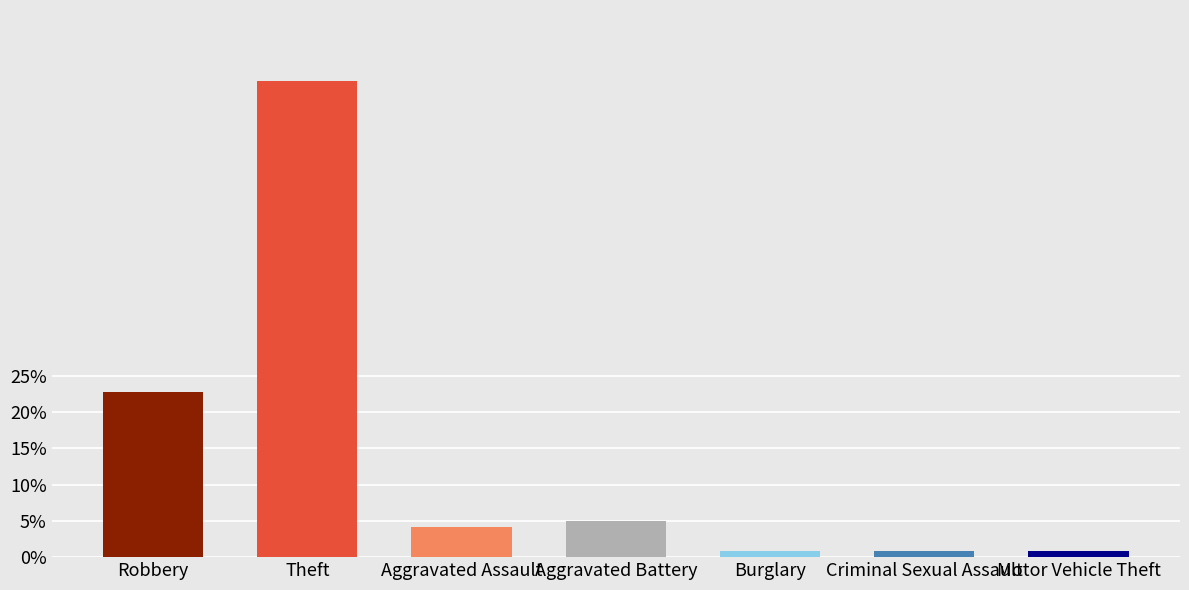

Is it true that the value at Motor Vehicle Theft is 1?

True